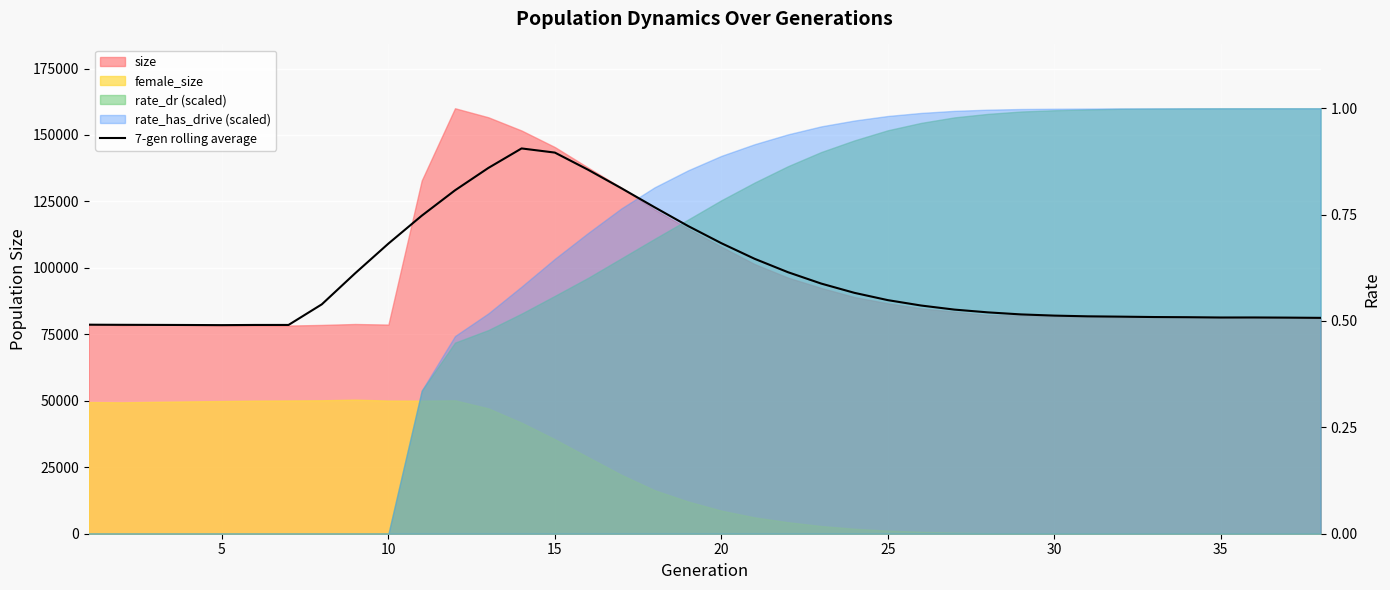

How many lines are shown in the chart?

1